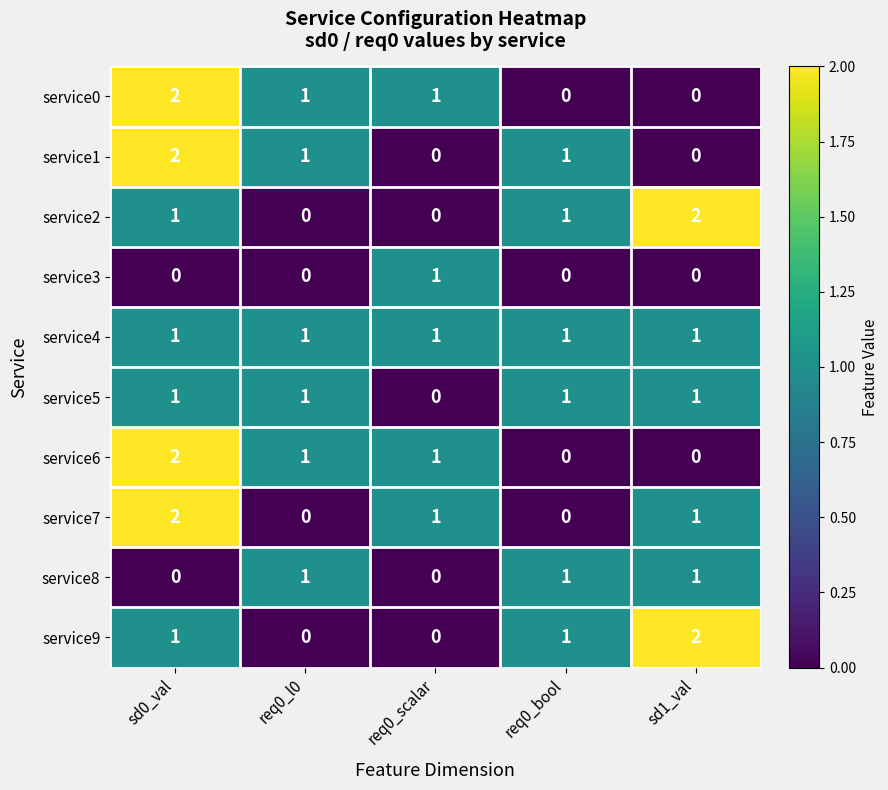

What is the sum of all service7 values?

4